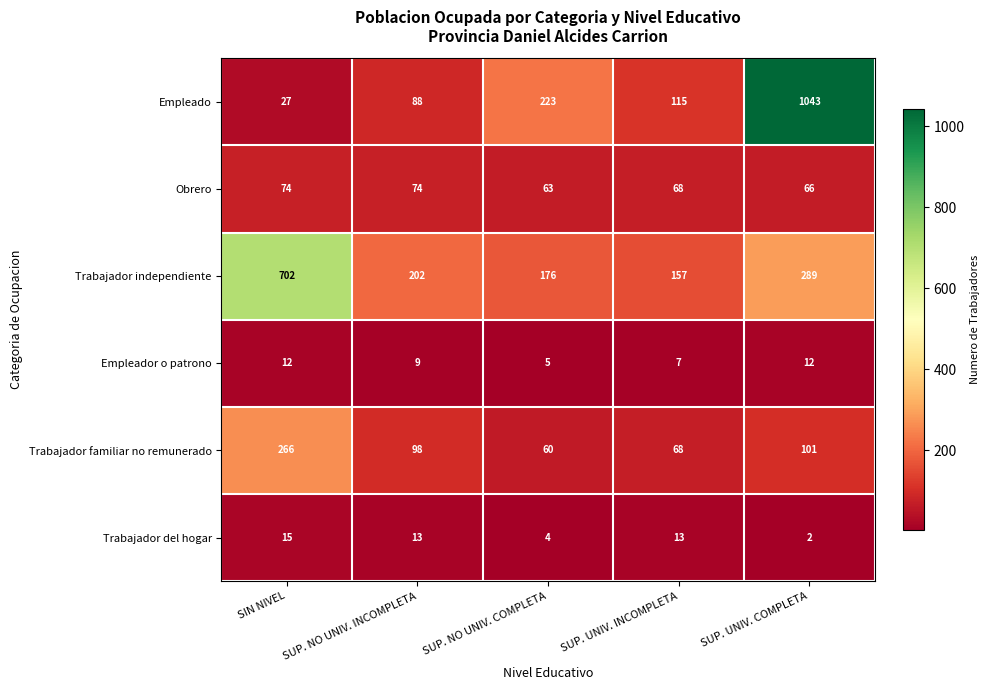

At SUP. NO UNIV. INCOMPLETA, list the series in order from smallest to largest.

Empleador o patrono, Trabajador del hogar, Obrero, Empleado, Trabajador familiar no remunerado, Trabajador independiente